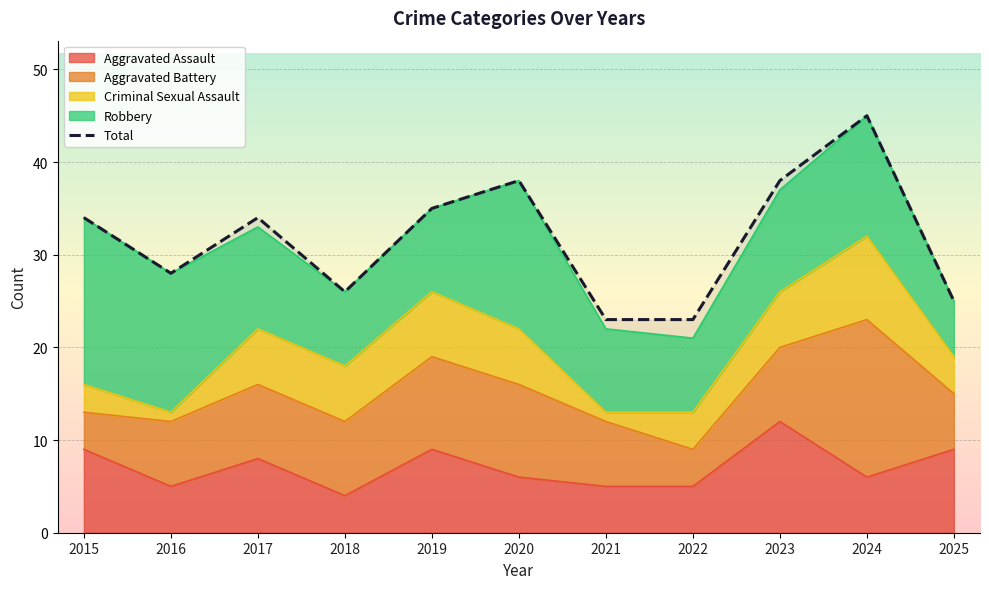

Reading right to left, what are all the values shown in this chart?

25	45	38	23	23	38	35	26	34	28	34